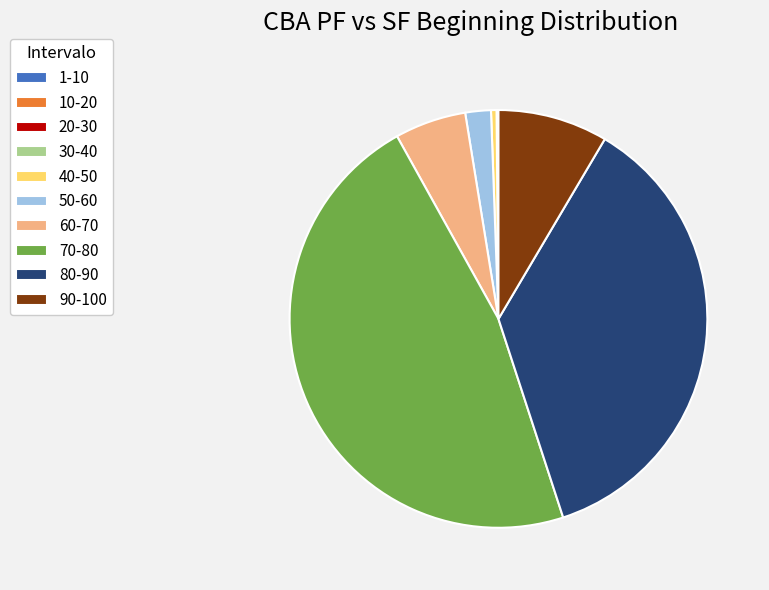

Does 40-50 account for over 50% of the chart?

No